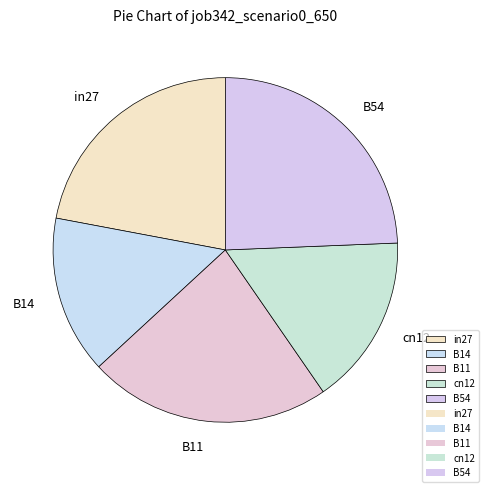

How many slices are in this pie chart?

5